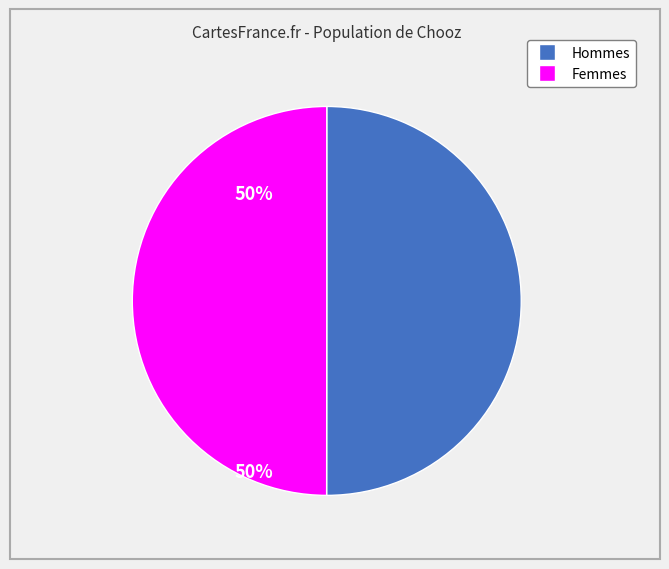

How many segments does this pie chart have?

2